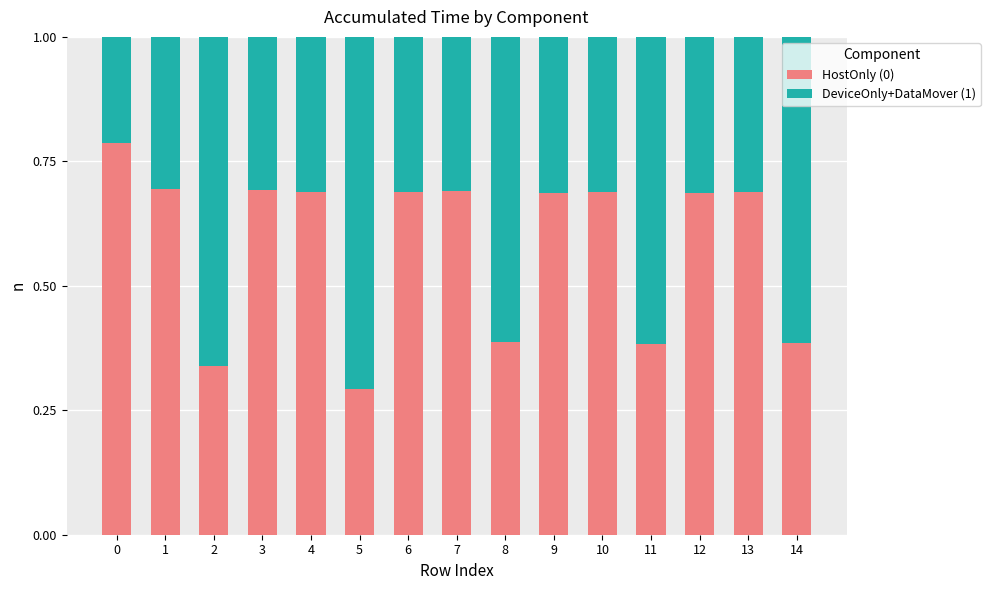

The HostOnly (0) series shows 0.7 at 3. True or false?

True